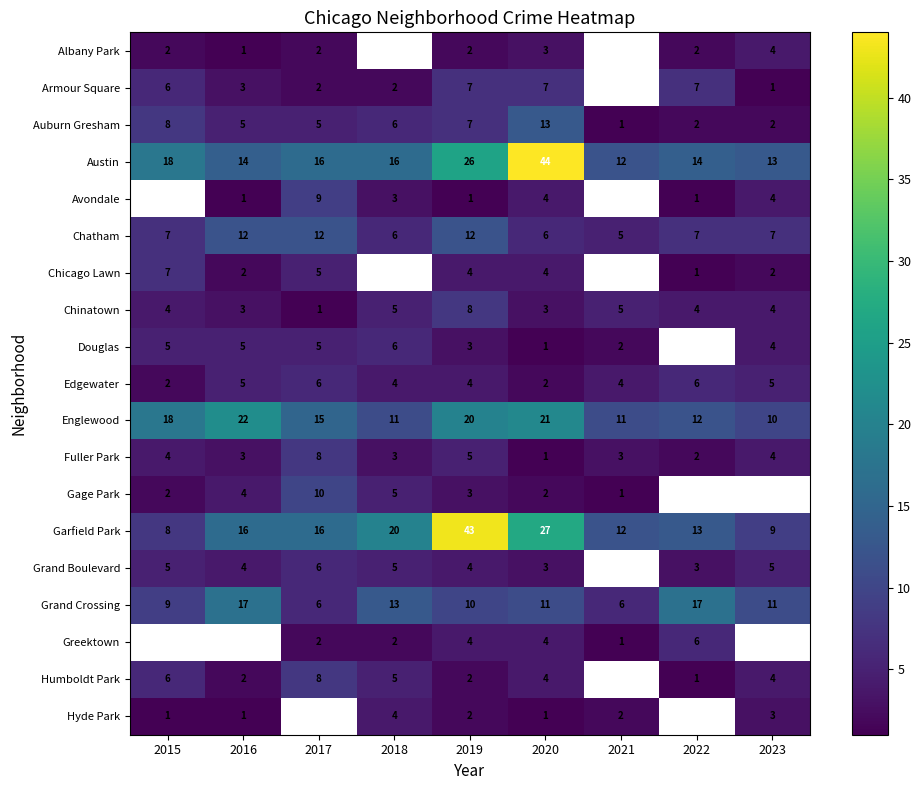

How many series are shown in this chart?

19